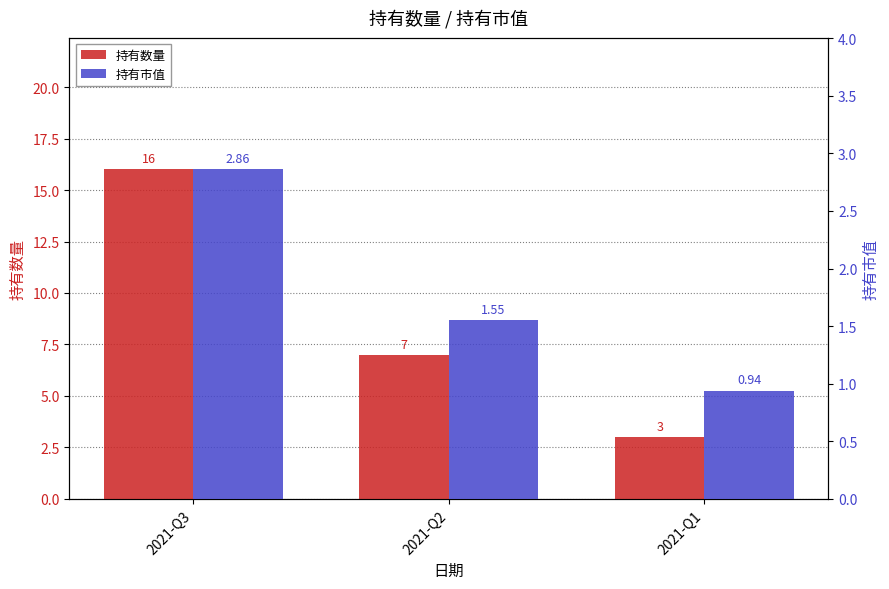

At which category is the sum across all series the highest?

2021-Q3